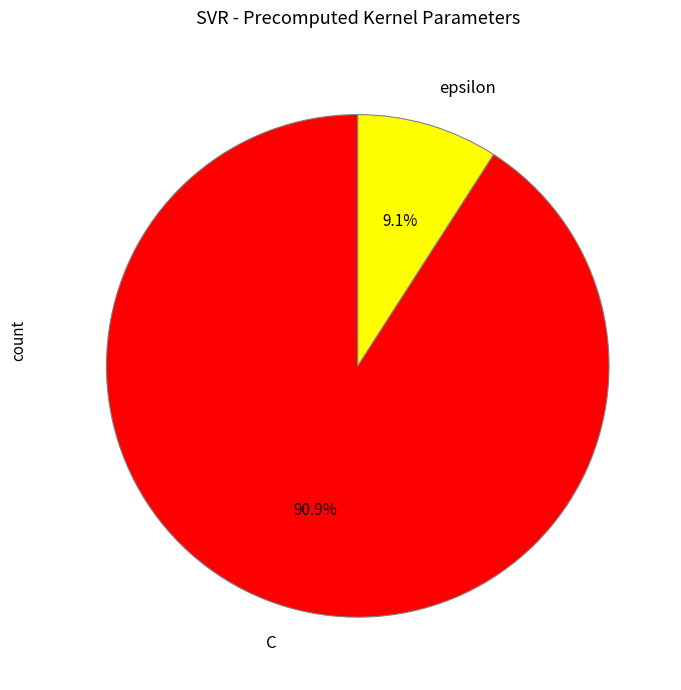

Is it true that epsilon is 9% of the pie?

True